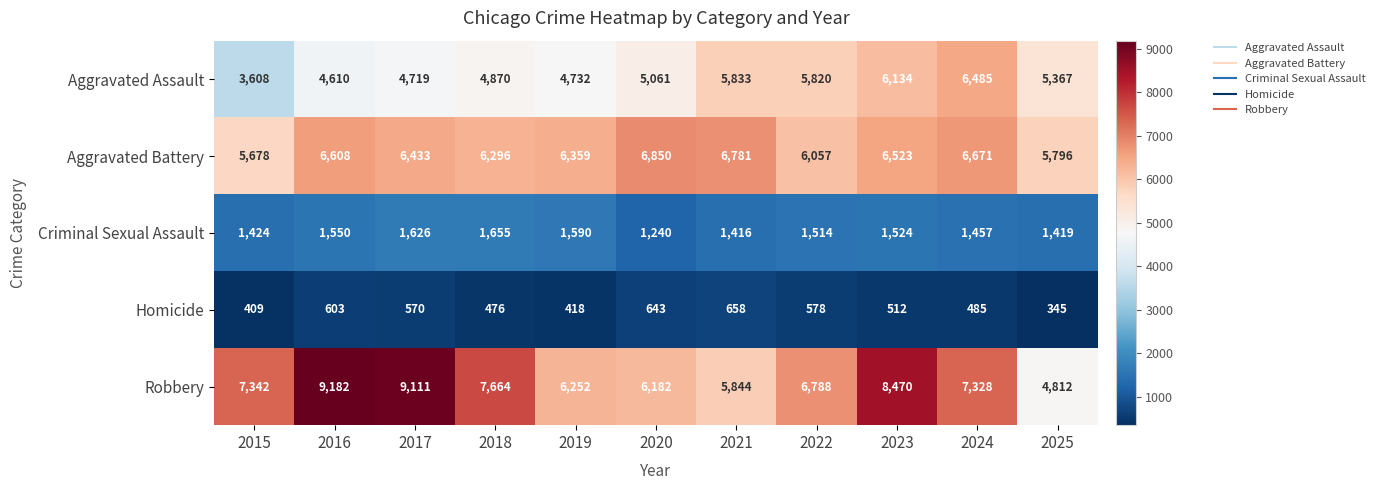

What is the difference between the maximum and minimum values in the Robbery series?

4370